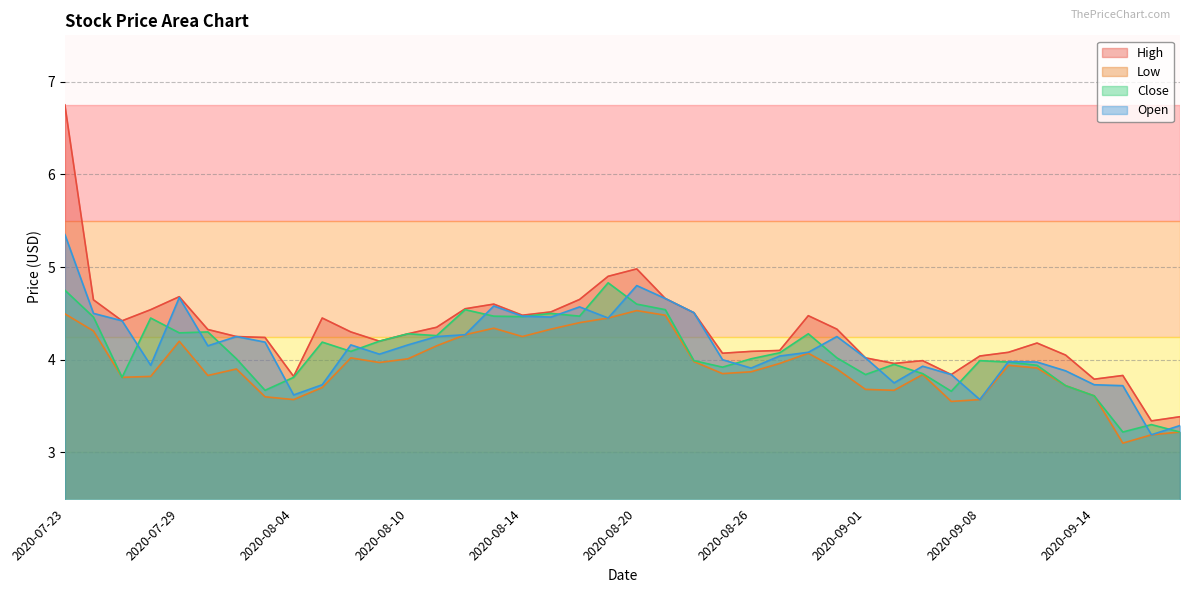

What is the label of the 21st point from the right?

2020-08-19